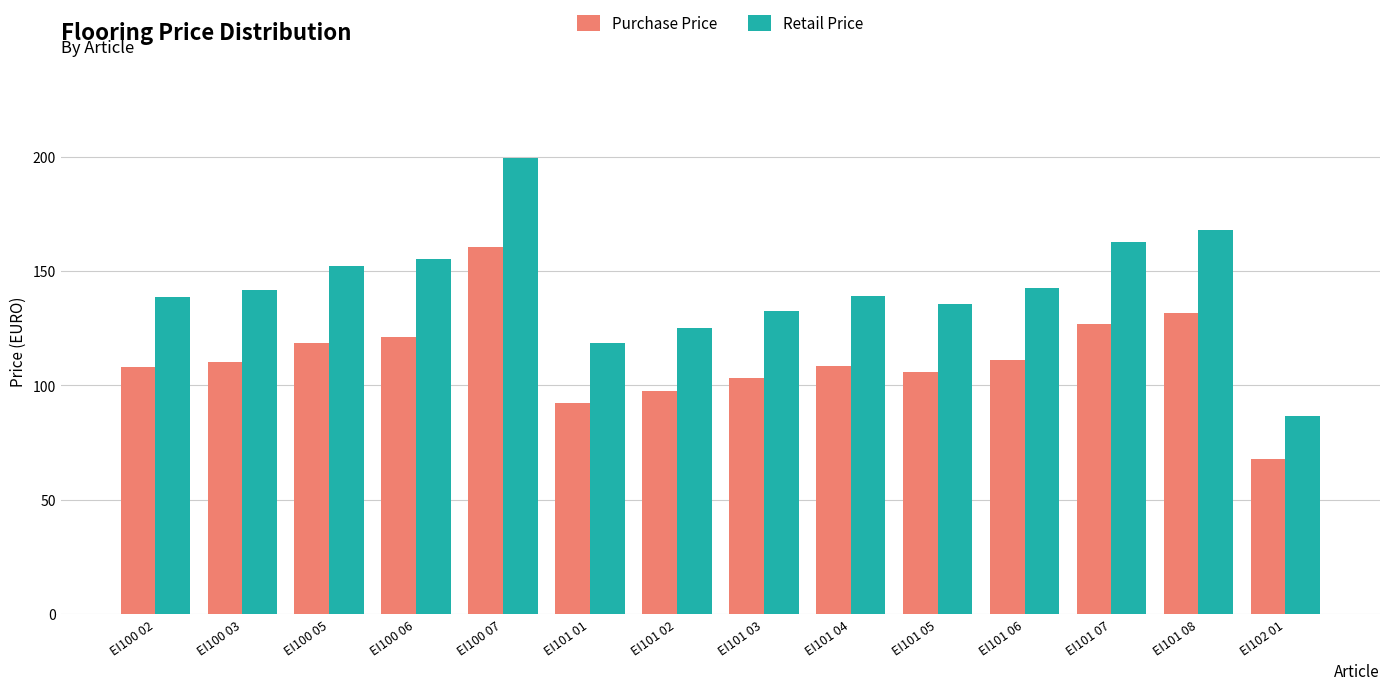

What is the lowest value of the Retail Price series?

86.7